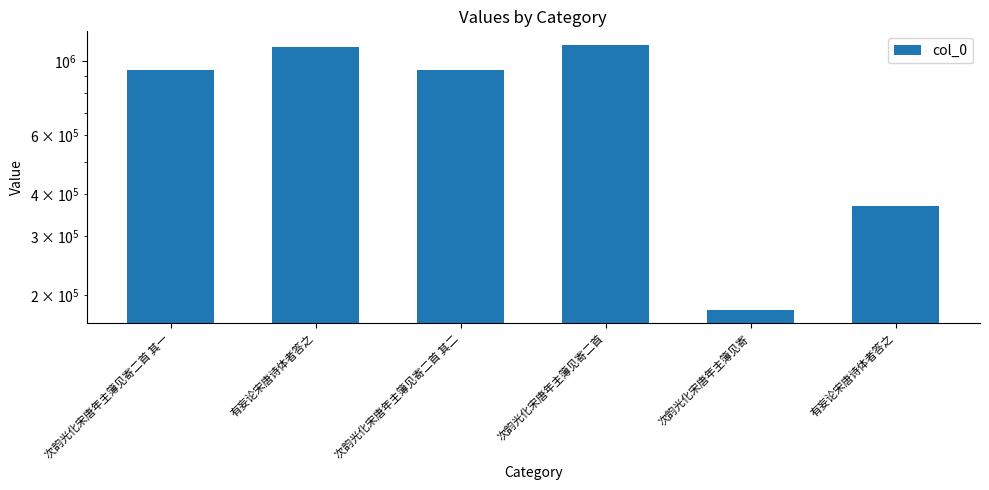

What is the sum of all values?

4641781